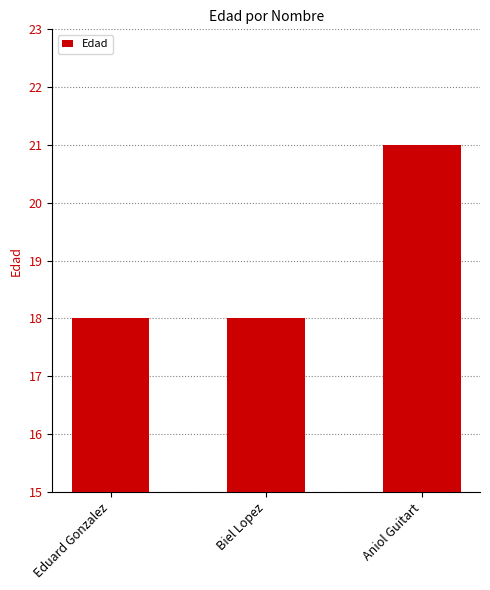

What is the label of the 1st bar from the right?

Aniol Guitart